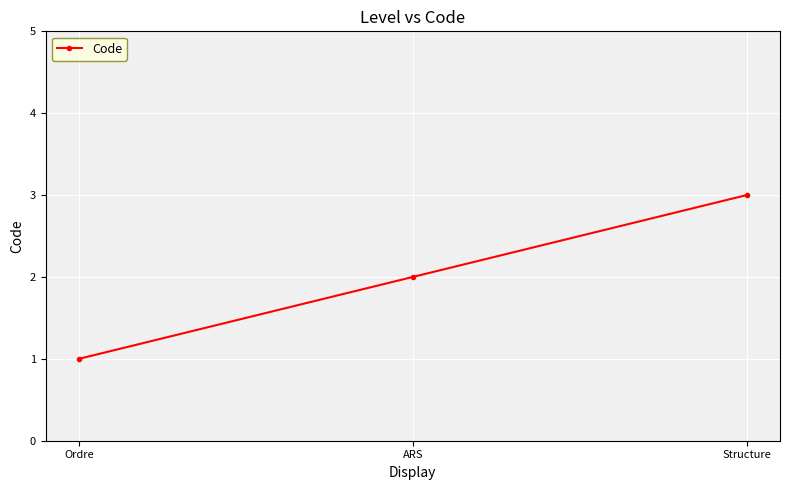

What is the smallest value displayed?

1